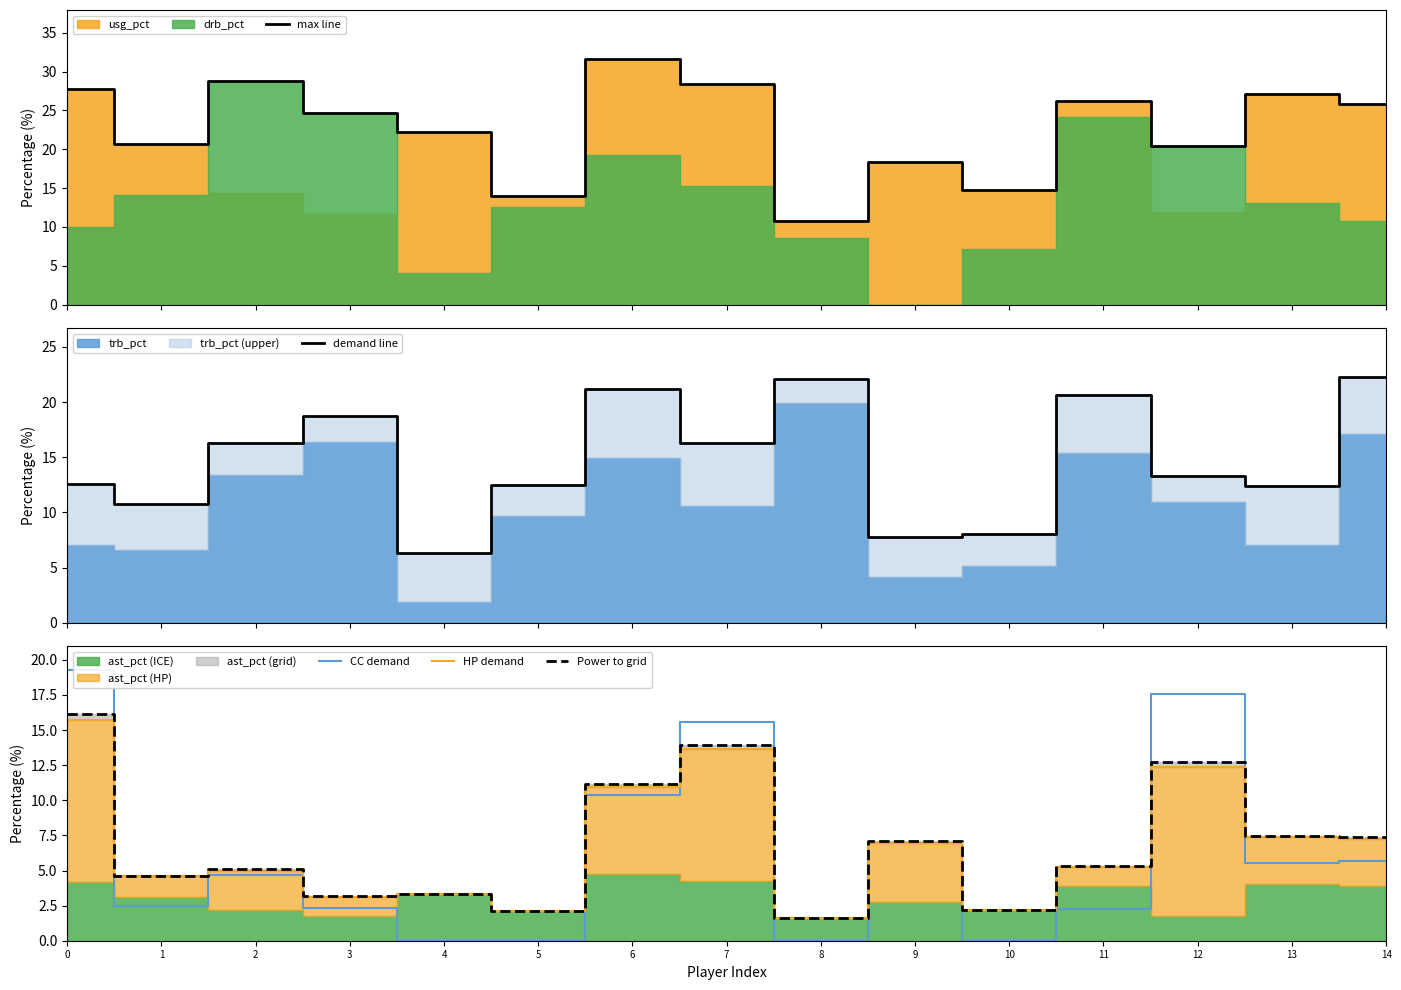

What is the minimum value for Power to grid?

1.6